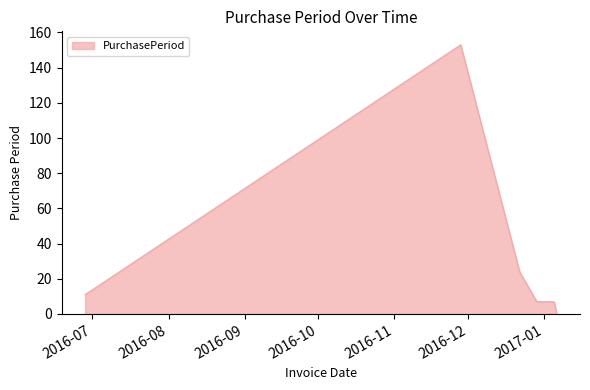

True or false: there are more than 2 points higher than both neighbors.

False